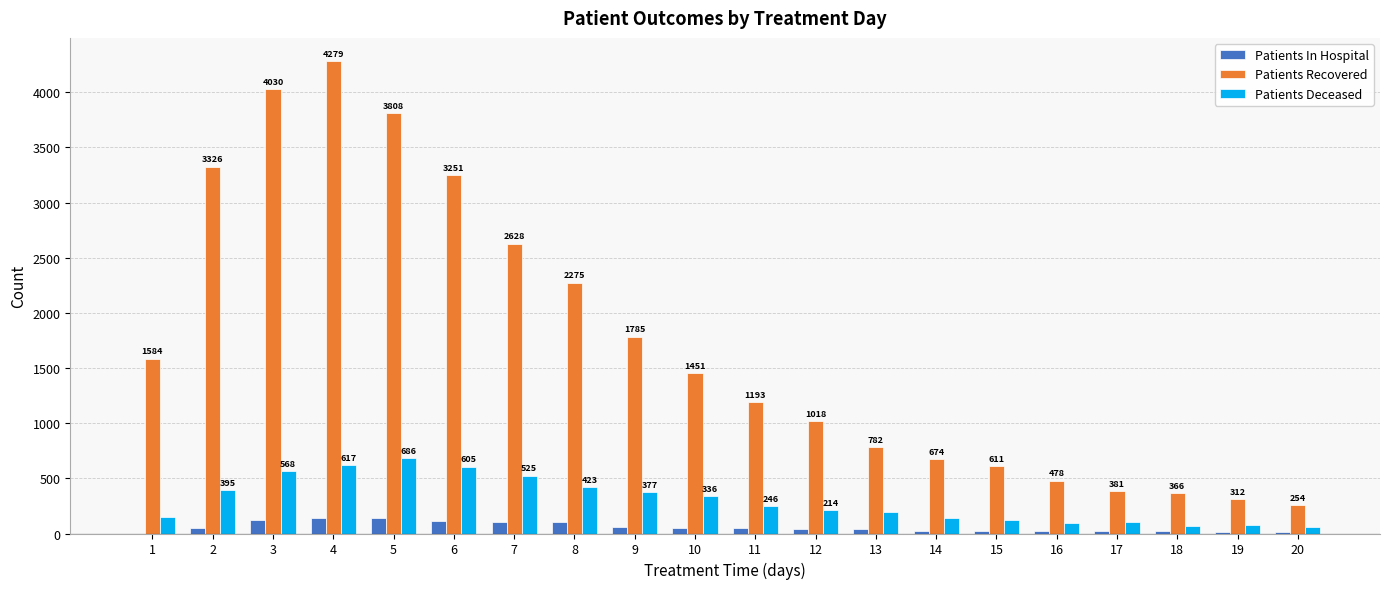

How many groups of bars are there?

20